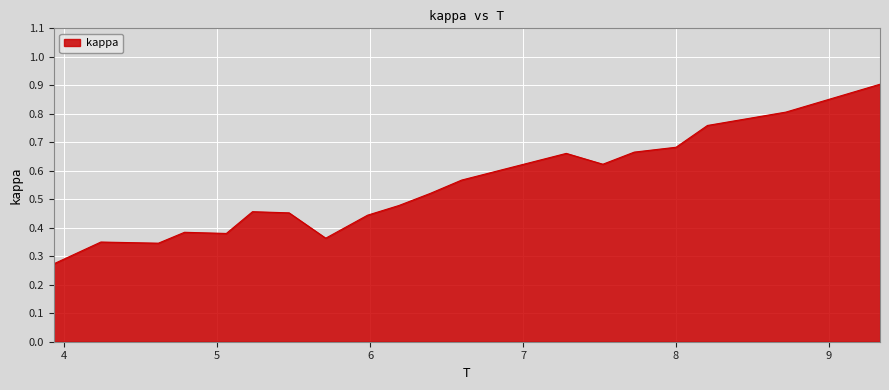

What is the greatest value displayed?

0.9